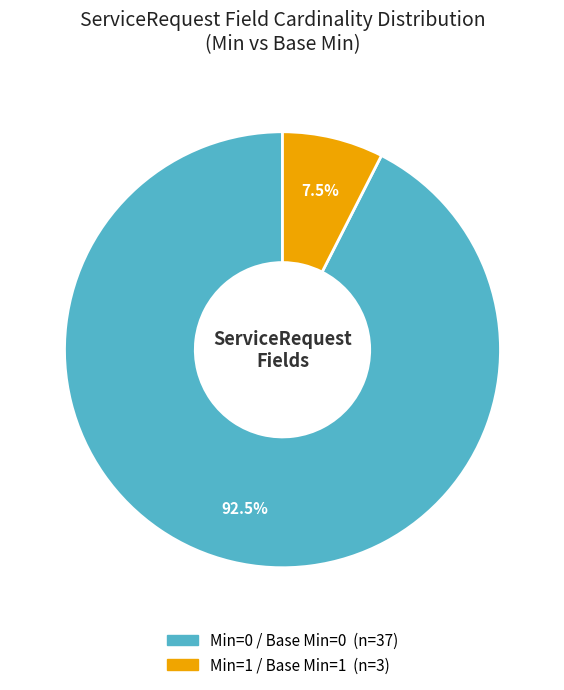

How many segments does this pie chart have?

2